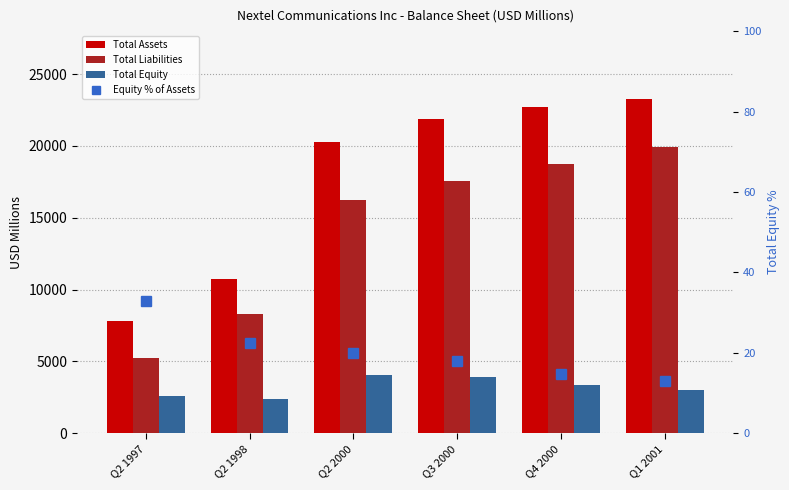

Which series has the largest total across all categories?

Total Assets